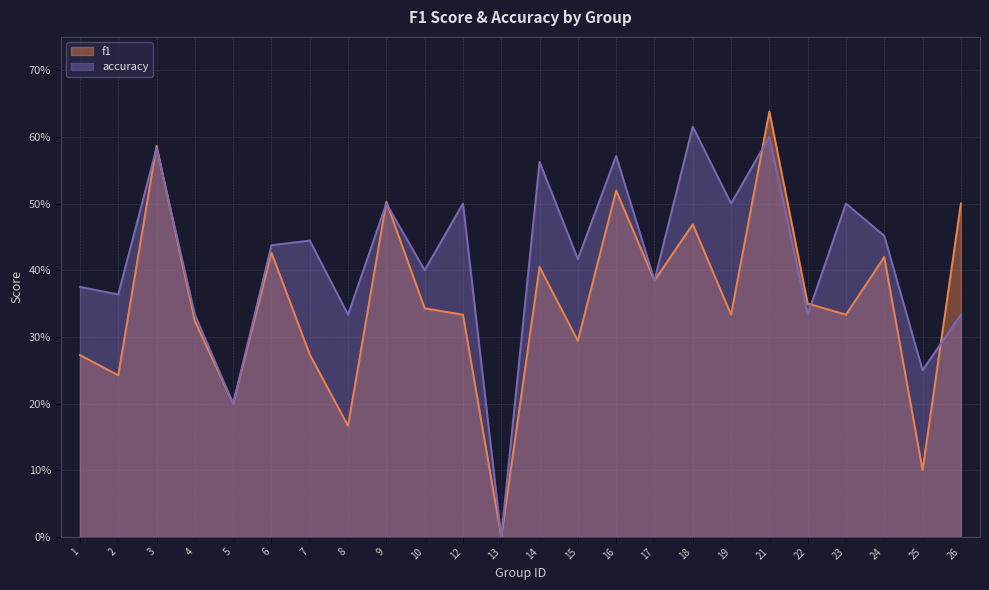

At which label is f1 closest to 0?

13